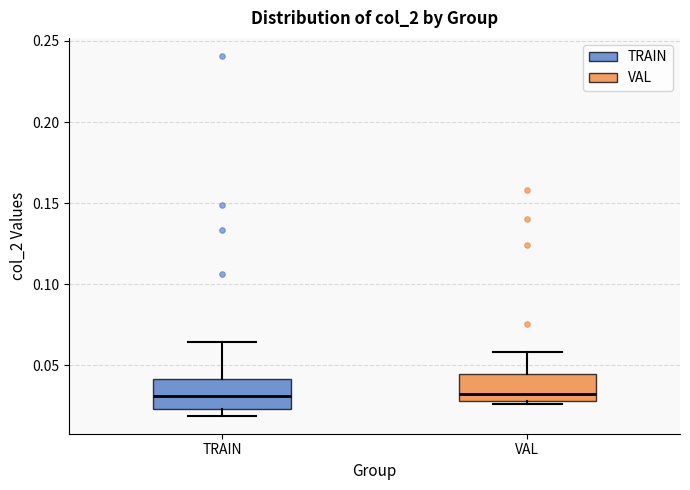

Where does the upper whisker of the box for TRAIN end on the y-axis? The values are not printed on the chart, so give them approximately, as read against the axis.

0.065